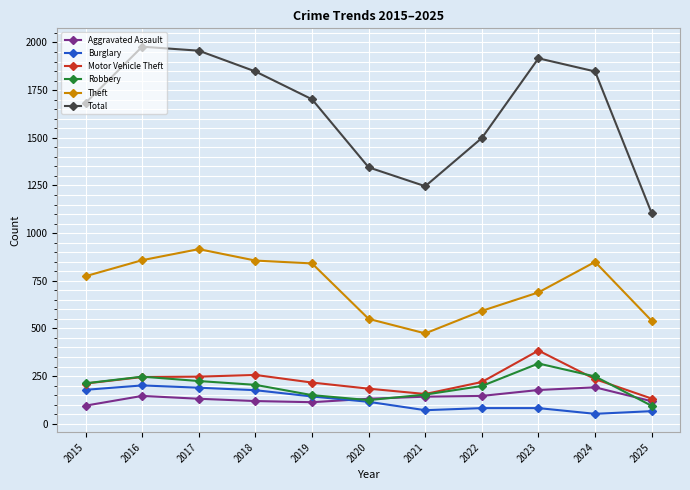

Is it true that Burglary equals 115 at 2020?

True